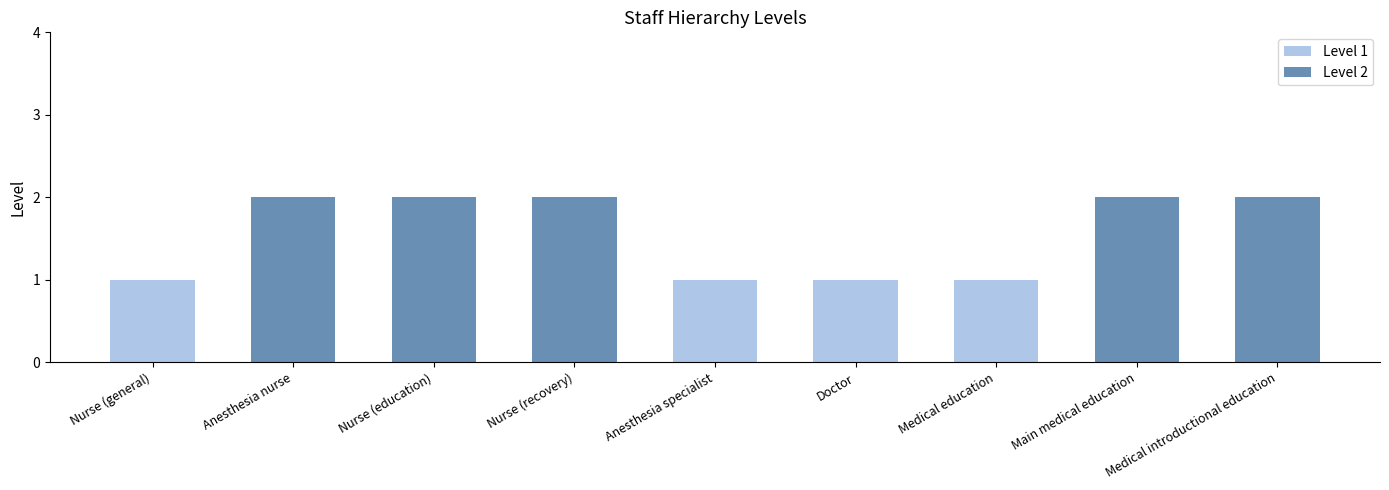

Which category has the lowest value across all series?

nursegeneral